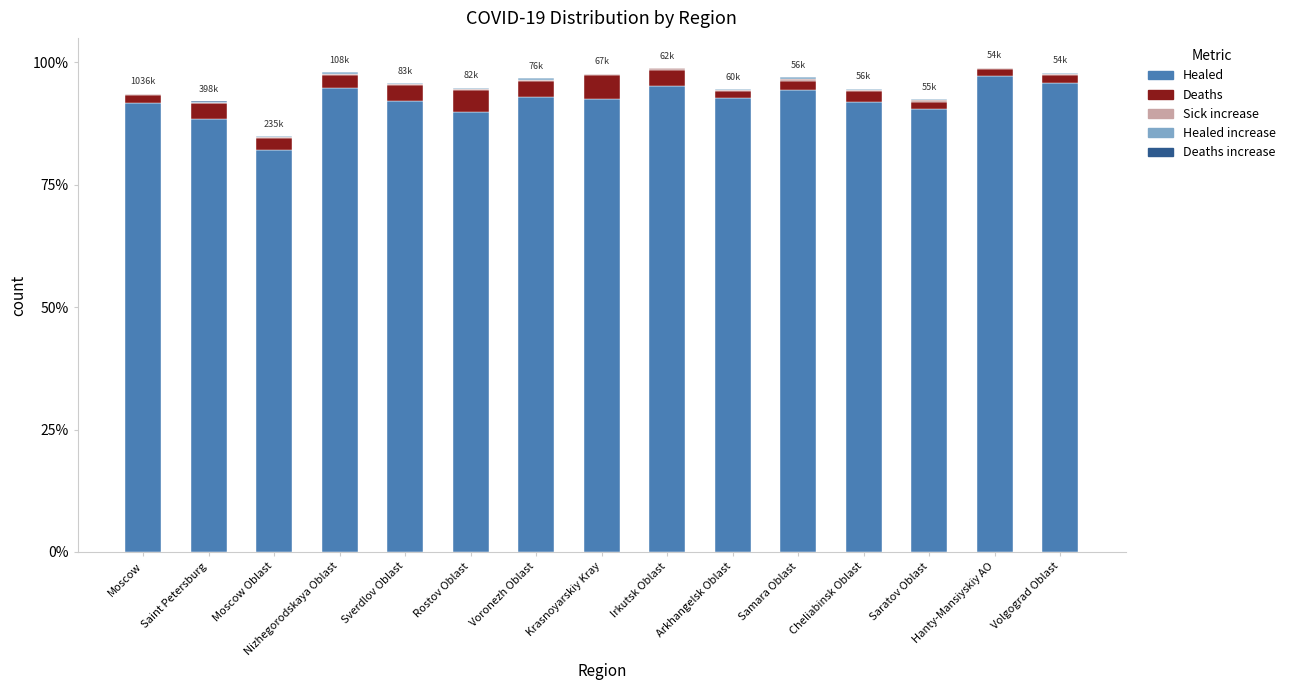

Are the bars grouped side by side (vs. stacked)?

No